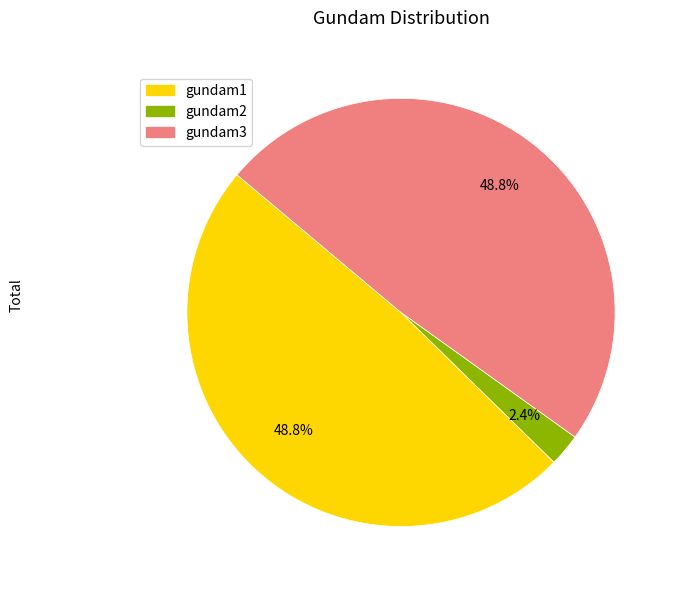

Count the number of slices in the pie.

3